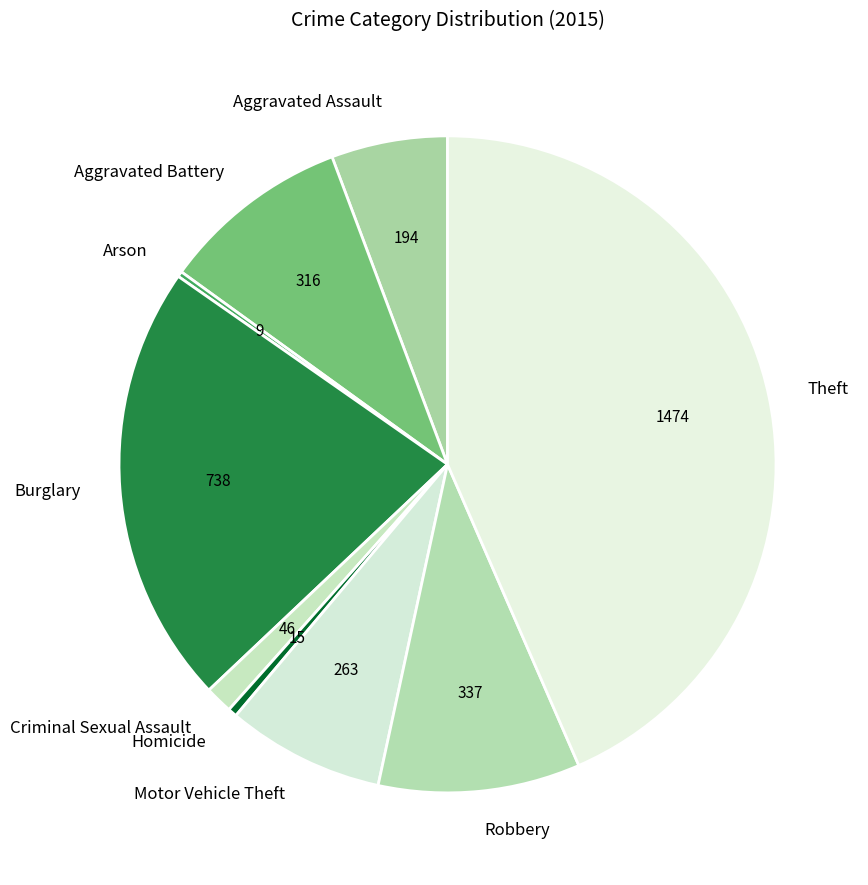

Is it true that Aggravated Assault is 1% of the pie?

False